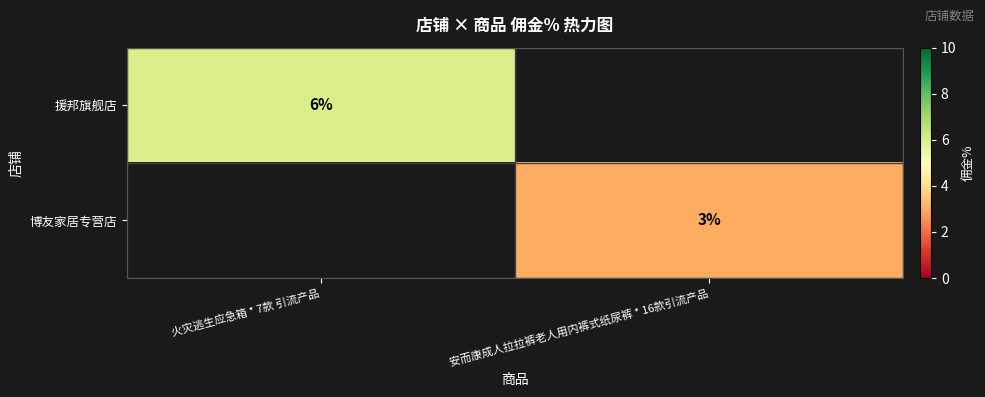

Count the number of categories in the chart.

2